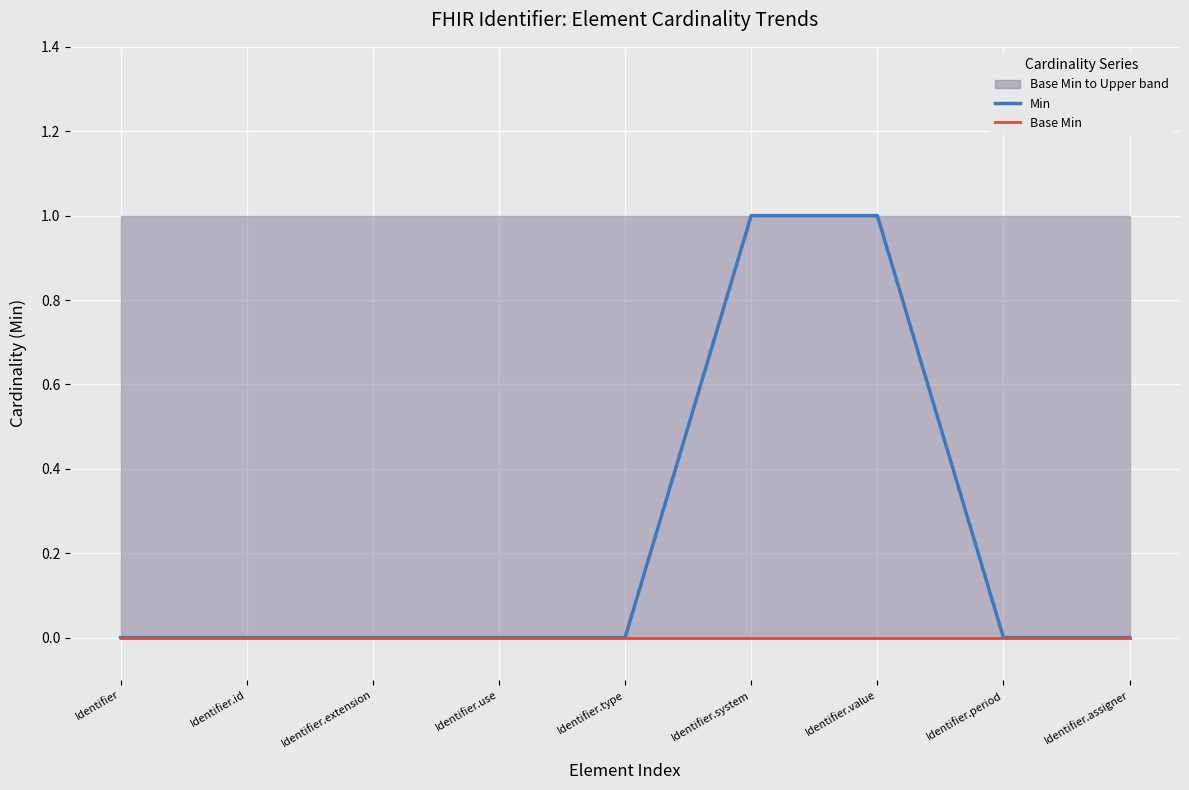

Rank the series at Identifier.value from lowest to highest value.

Base Min, Min